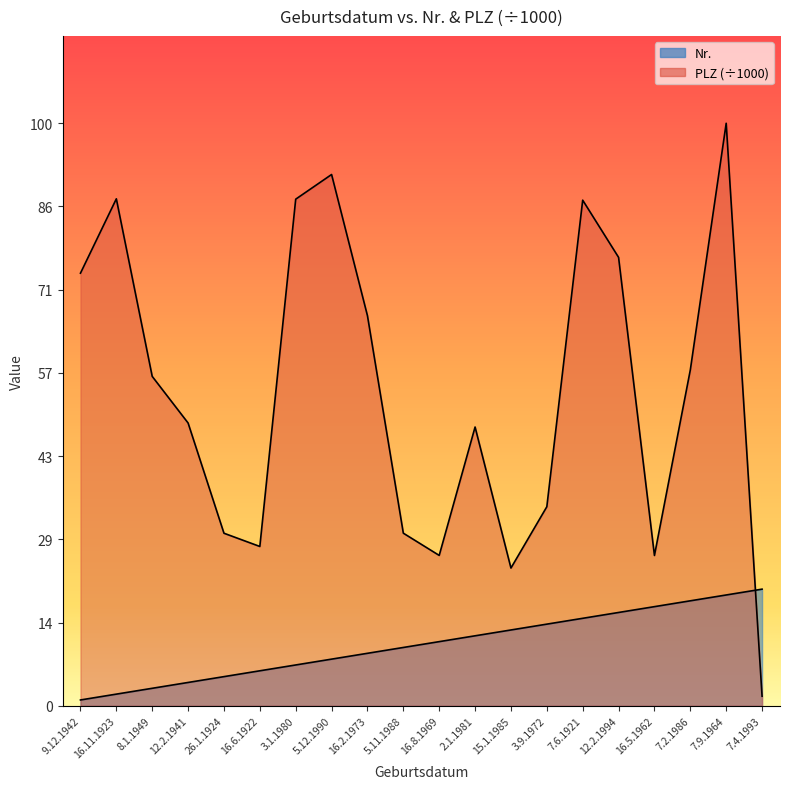

Rank the categories by Nr. value from lowest to highest.

9.12.1942, 16.11.1923, 8.1.1949, 12.2.1941, 26.1.1924, 16.6.1922, 3.1.1980, 5.12.1990, 16.2.1973, 5.11.1988, 16.8.1969, 2.1.1981, 15.1.1985, 3.9.1972, 7.6.1921, 12.2.1994, 16.5.1962, 7.2.1986, 7.9.1964, 7.4.1993